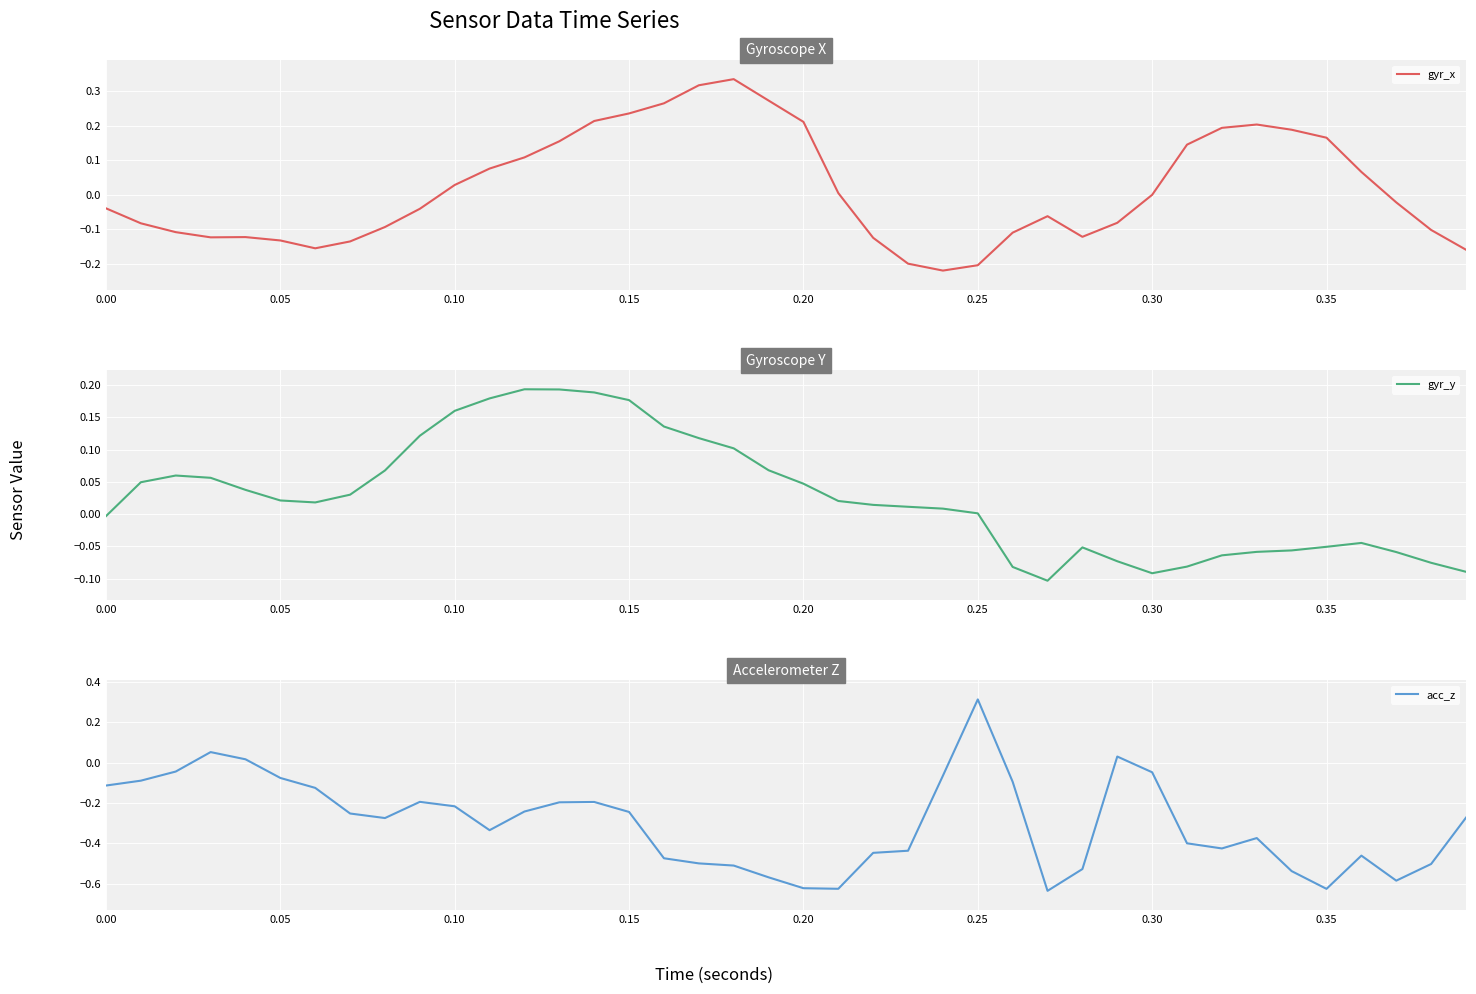

What is the greatest value displayed?

0.3